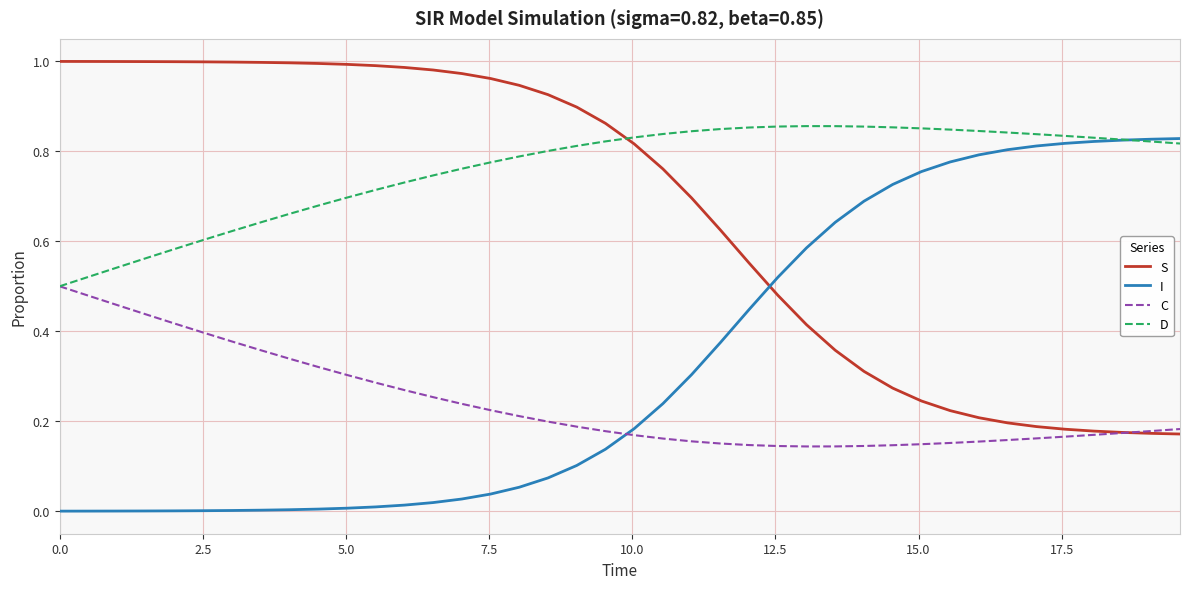

After their last crossing, which series has the higher values: I or S?

I